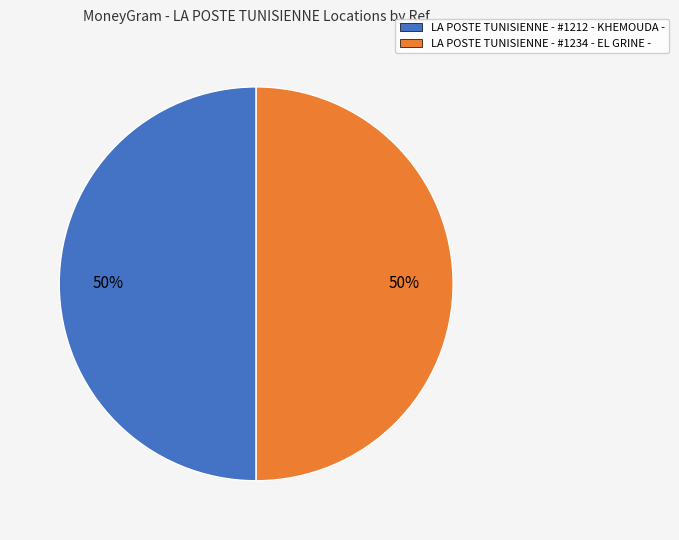

Combined, do LA POSTE TUNISIENNE - #1234 - EL GRINE - and LA POSTE TUNISIENNE - #1212 - KHEMOUDA - account for over 50%?

Yes